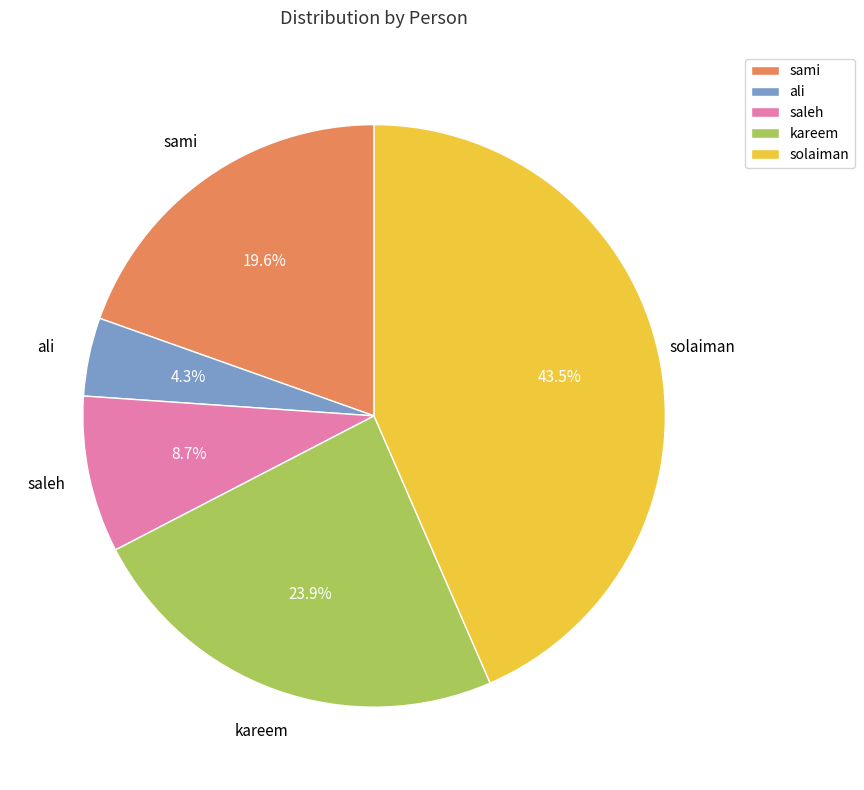

What percentage is the saleh slice, to the nearest percent?

9%